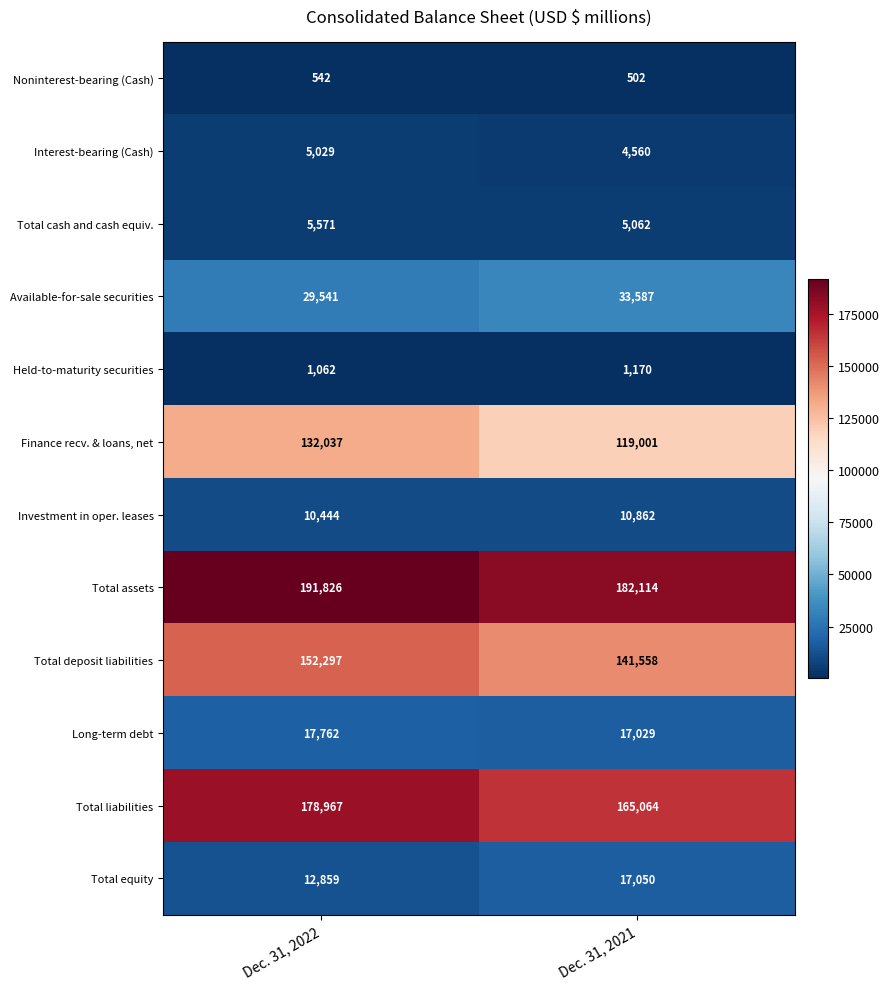

What is the approximate value of Total assets at Dec. 31, 2021?

182114